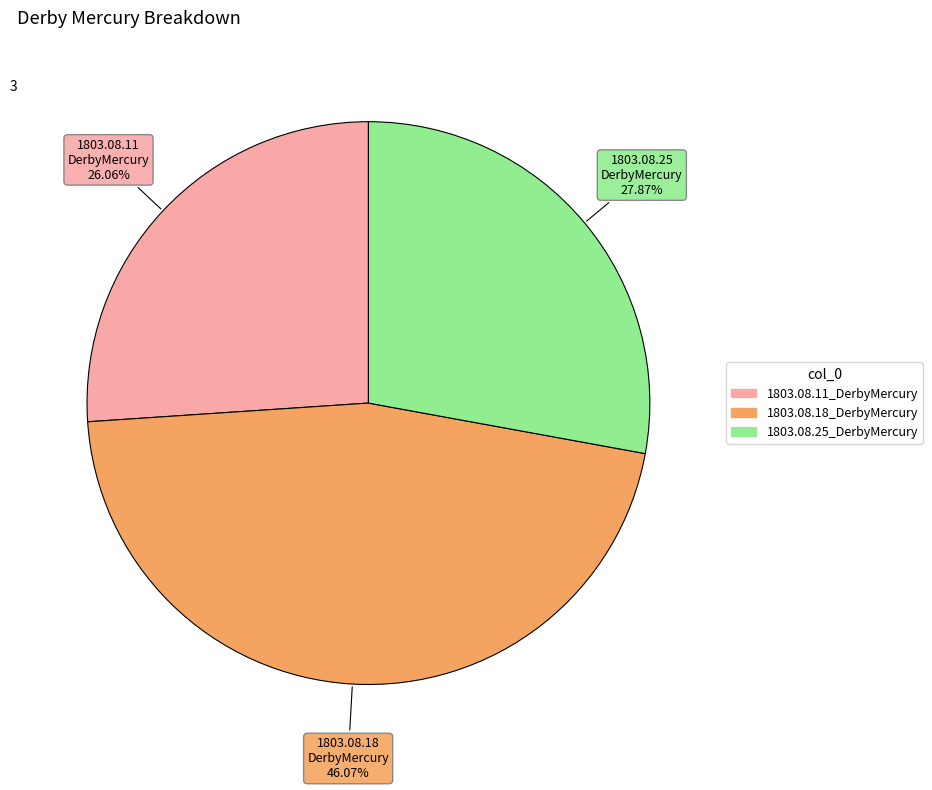

The 1803.08.18_DerbyMercury slice represents 53% of the pie. True or false?

False